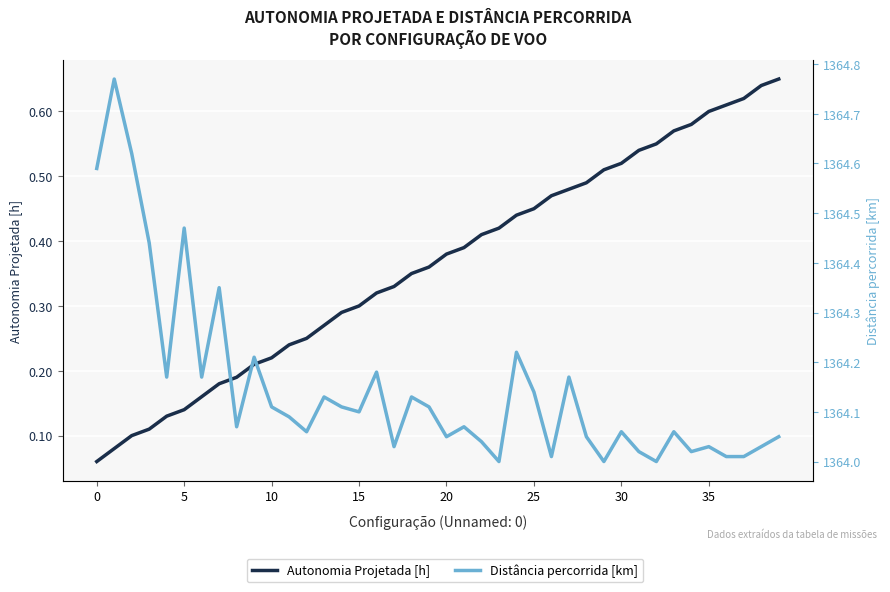

In Distância percorrida [km], how many points are lower than both neighbors (excluding endpoints)?

12